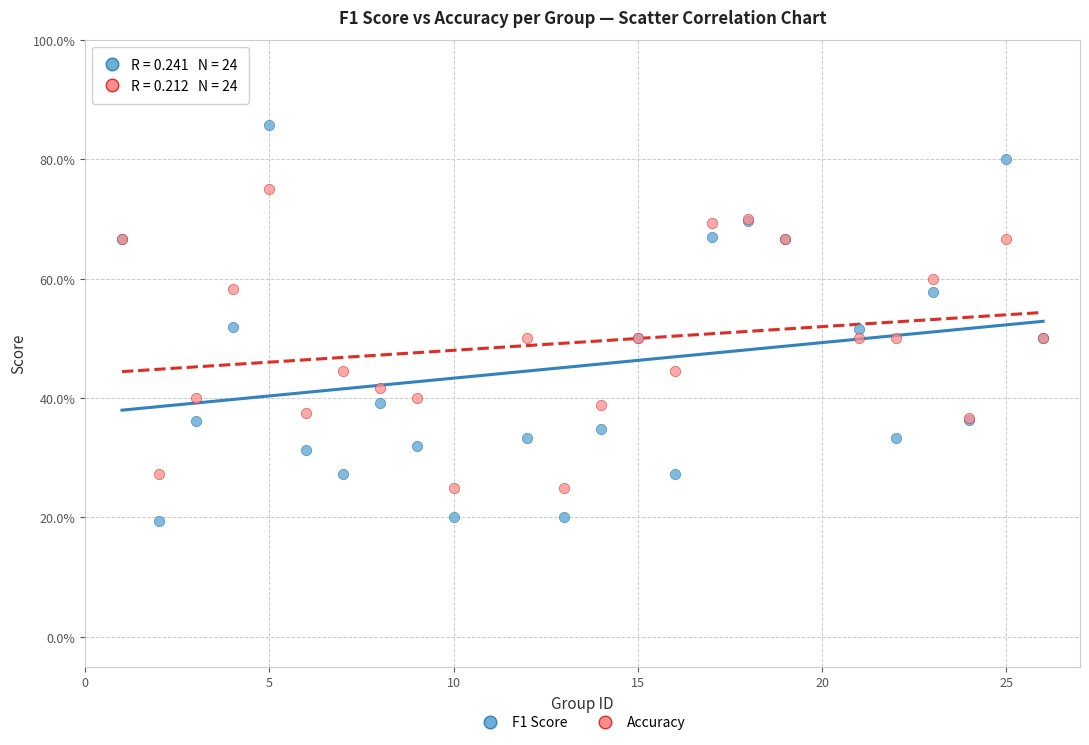

Which series contains the lowest Y value?

F1 Score